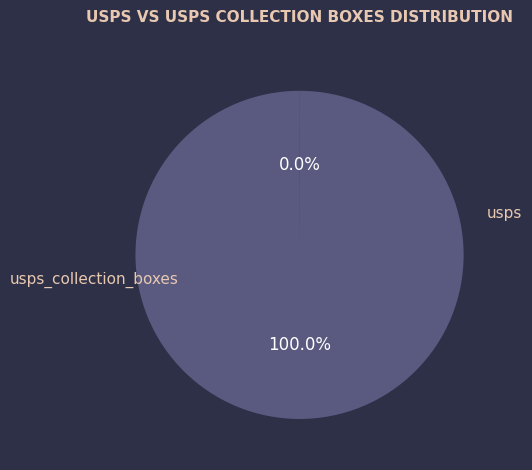

What is the largest slice in the pie chart?

usps_collection_boxes